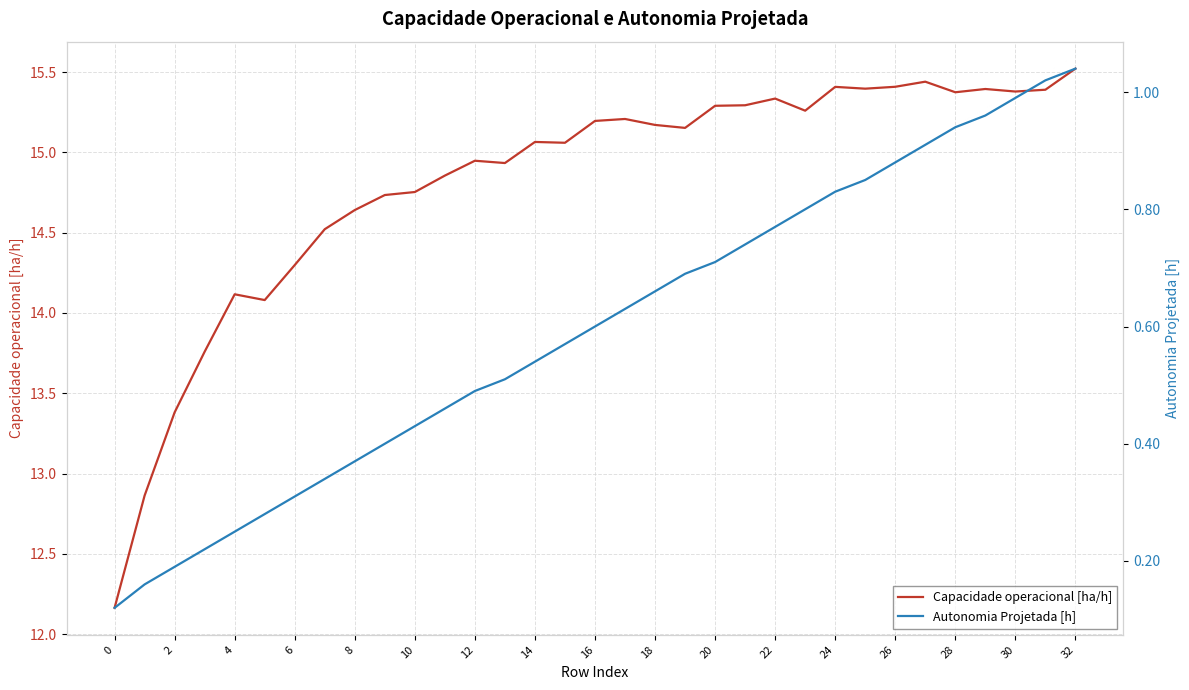

True or false: Autonomia Projetada [h] and Capacidade operacional [ha/h] cross at least once.

False